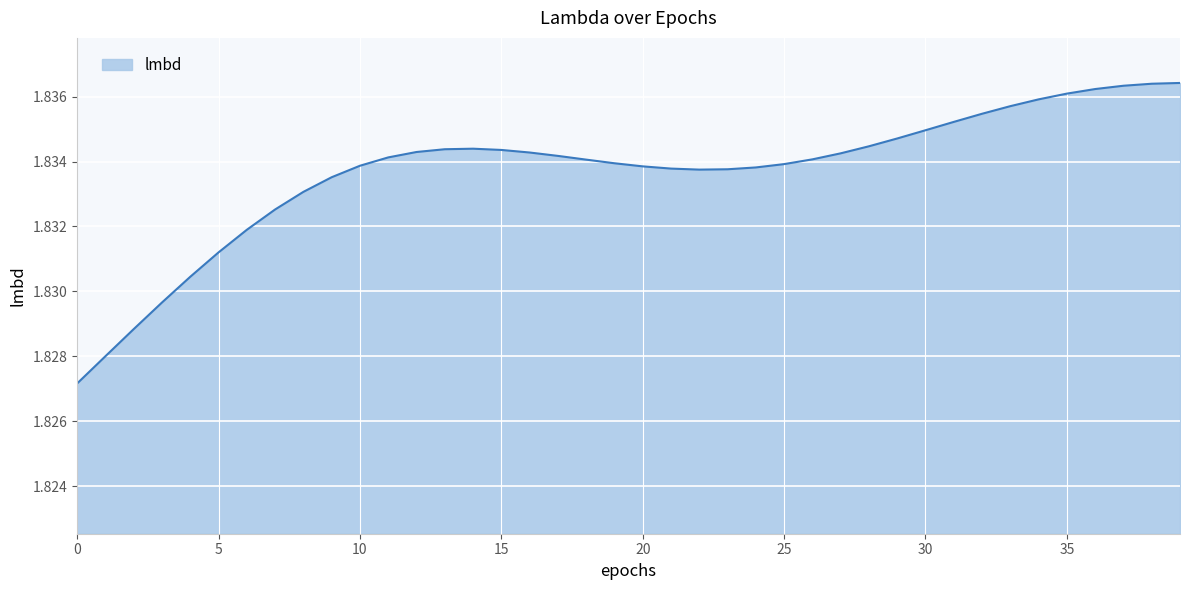

How many lines are shown in the chart?

1